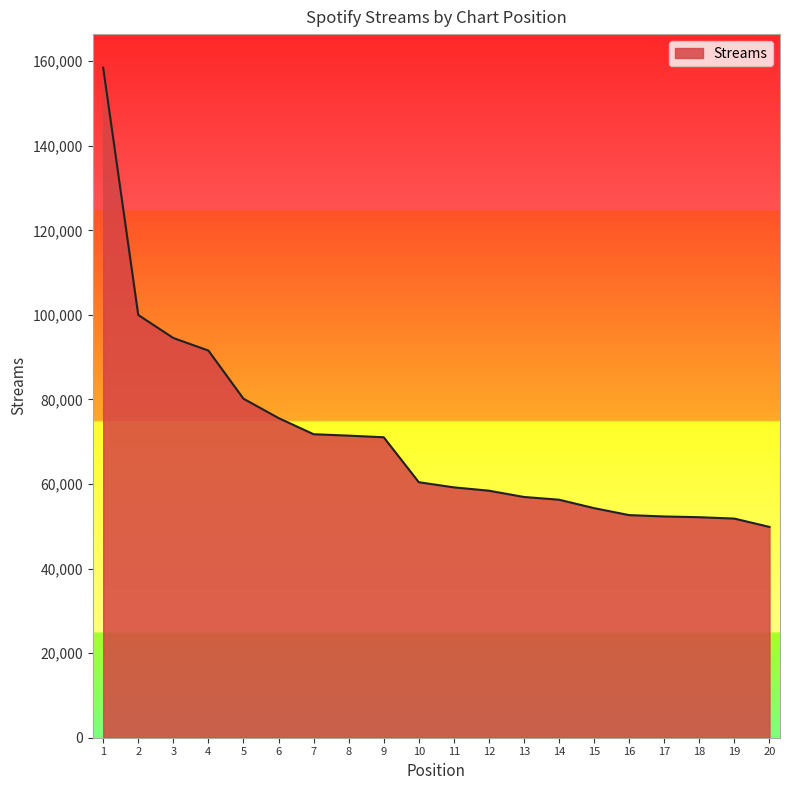

What is the ratio of the value at 9 to the value at 2?

0.7